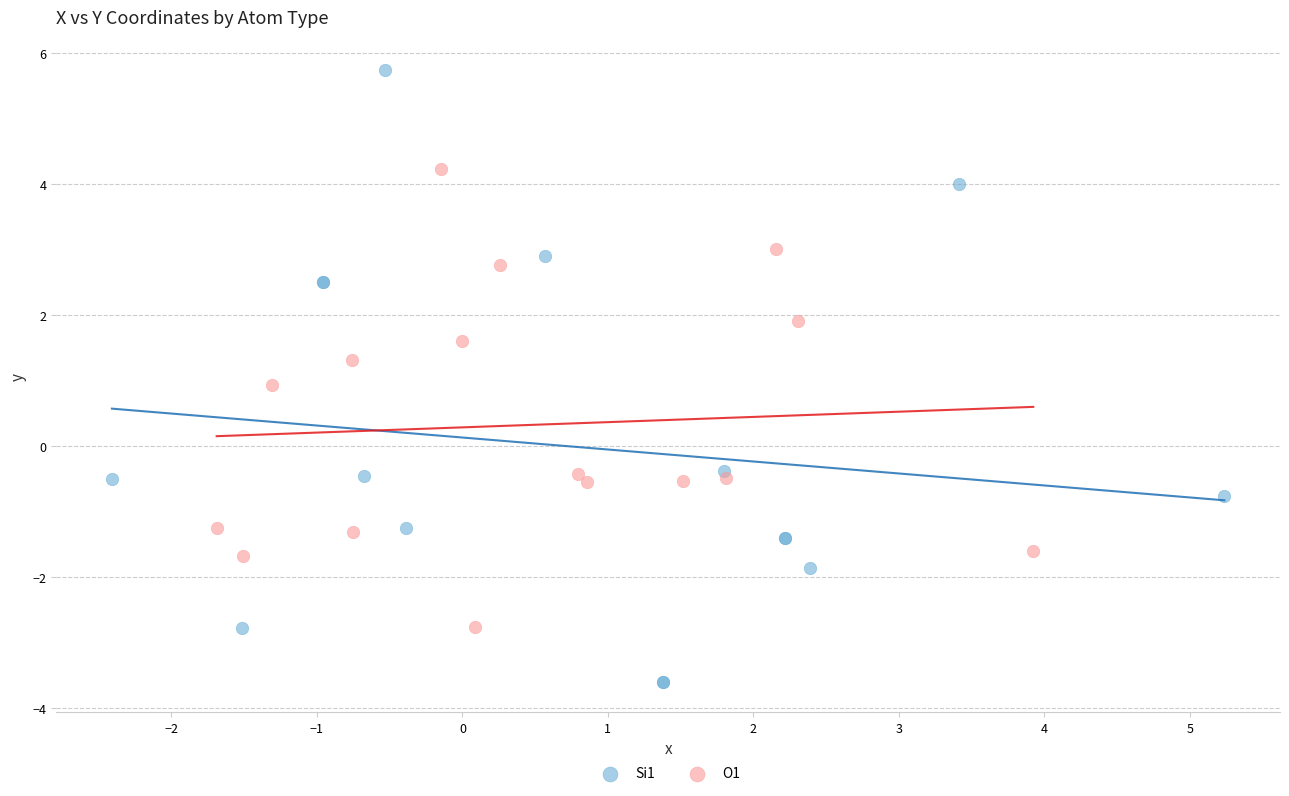

Which series contains the lowest Y value?

Si1